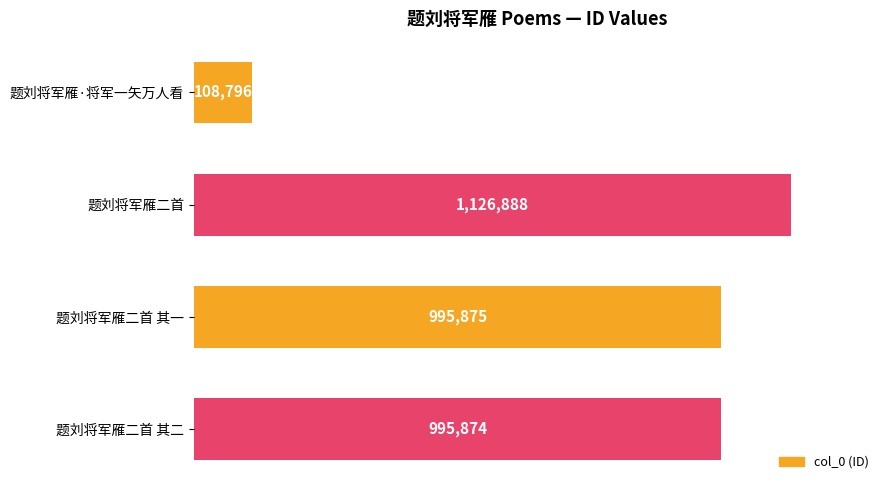

Are the bars horizontal?

Yes